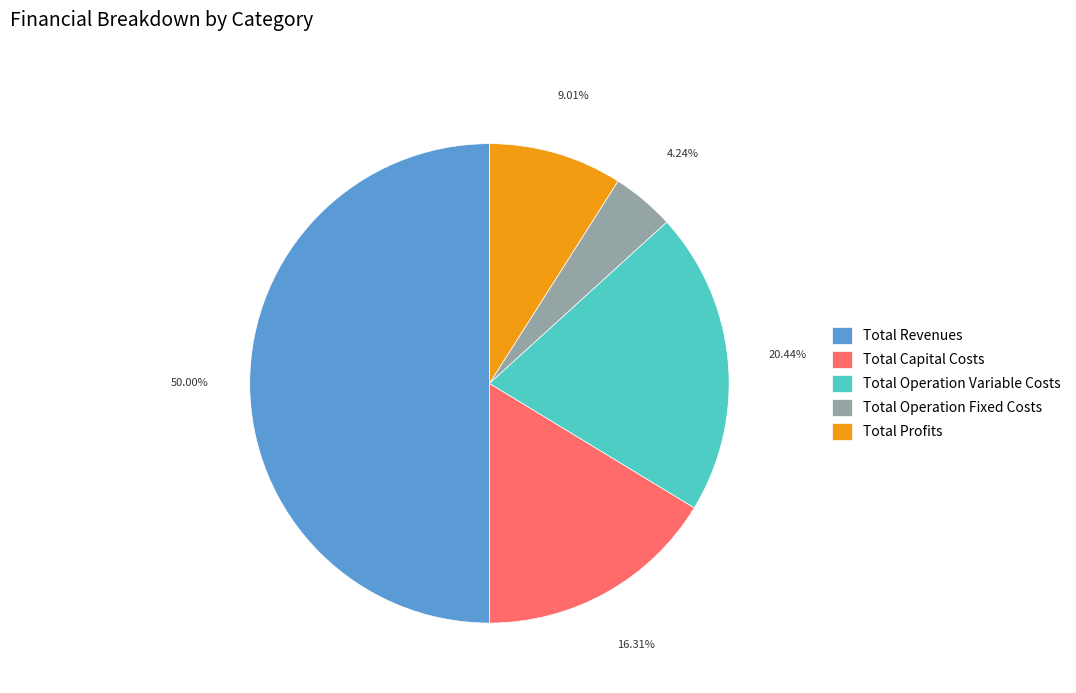

Is the sum of Total Operation Fixed Costs and Total Operation Variable Costs greater than half?

No